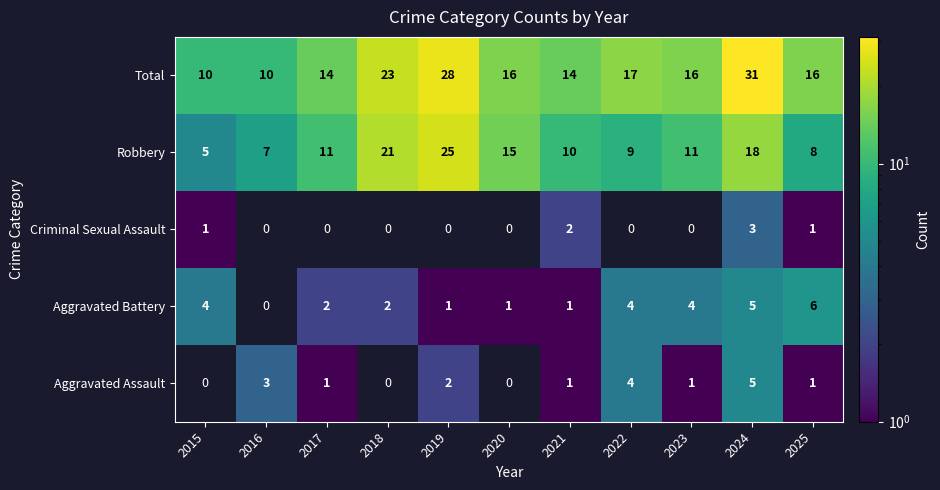

What is the lowest value of the Total series?

10